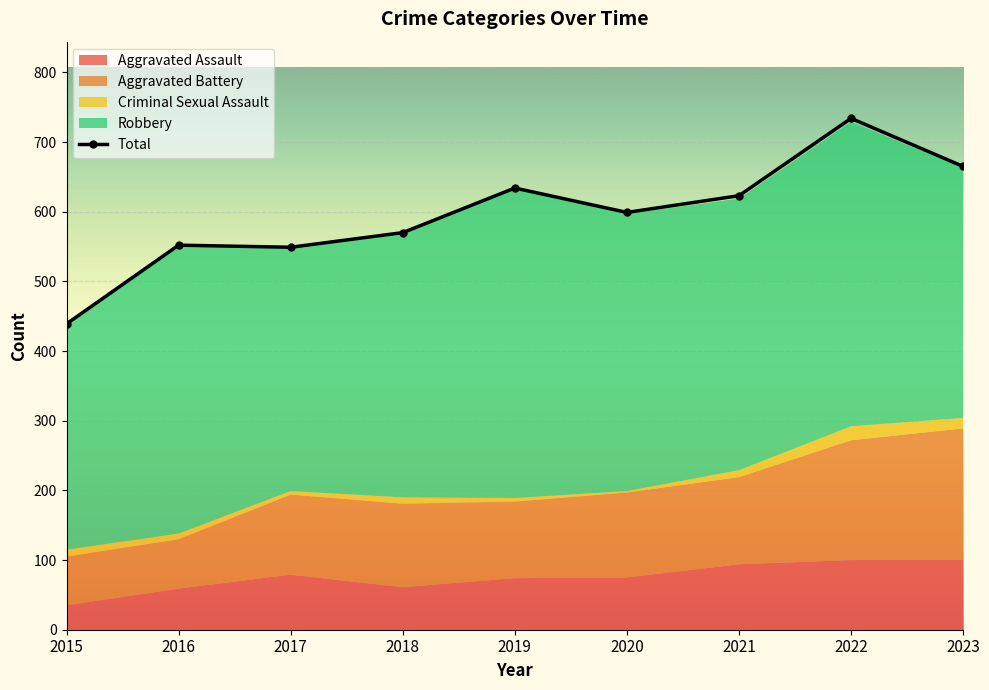

The Total series shows 570 at 2018. True or false?

True